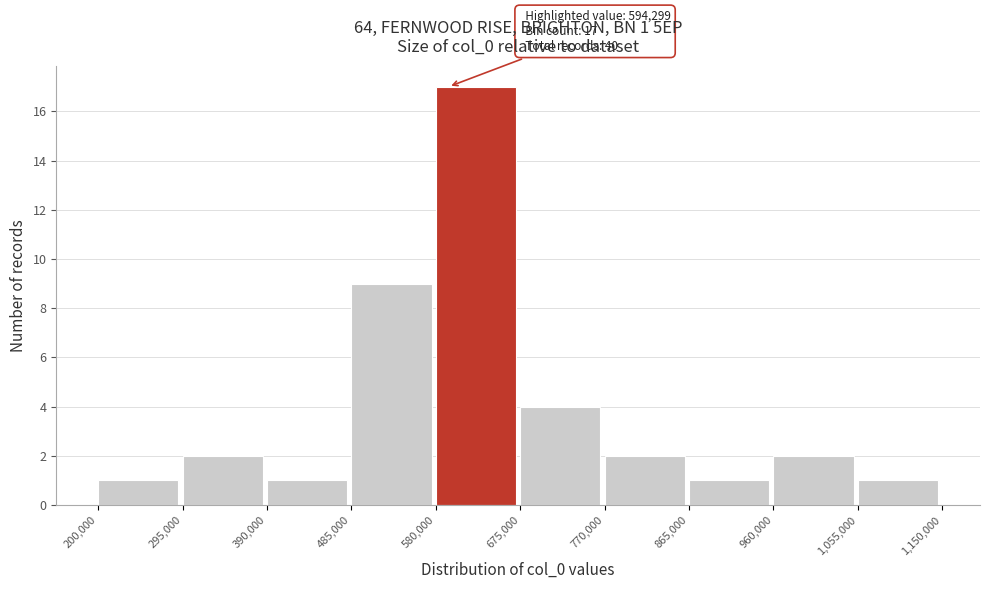

Over which range of the x-axis is the bar tallest?

580,000 to 675,000